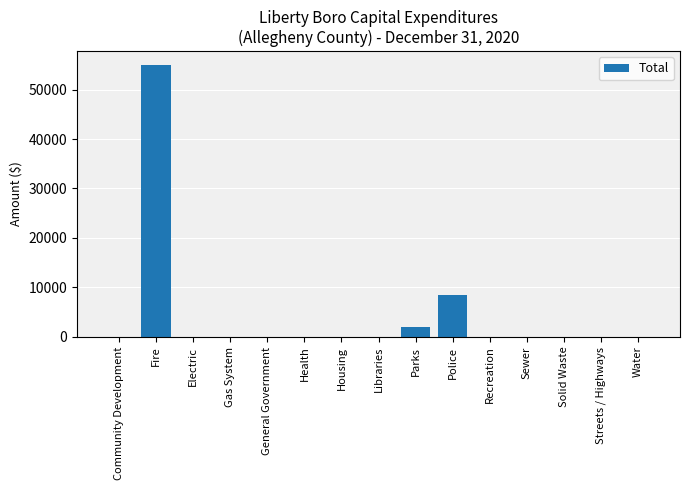

At which label is the value closest to 27500?

Police